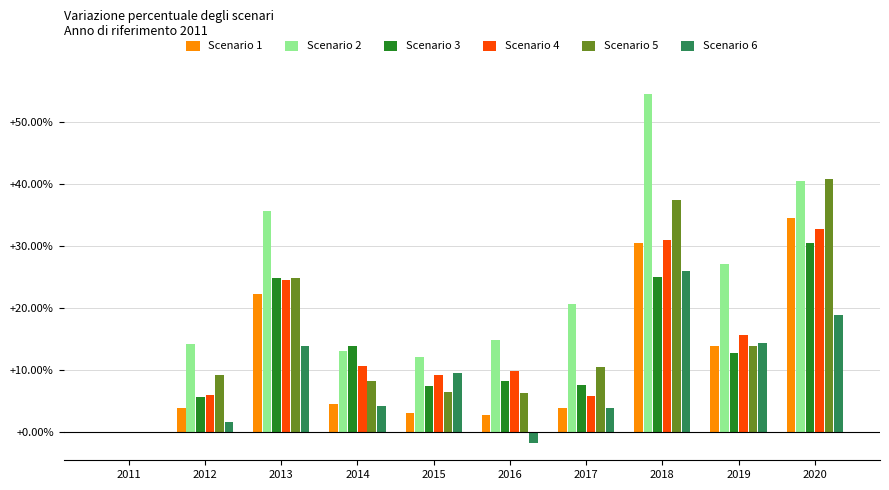

At which label does Scenario 2 first exceed 20?

2013